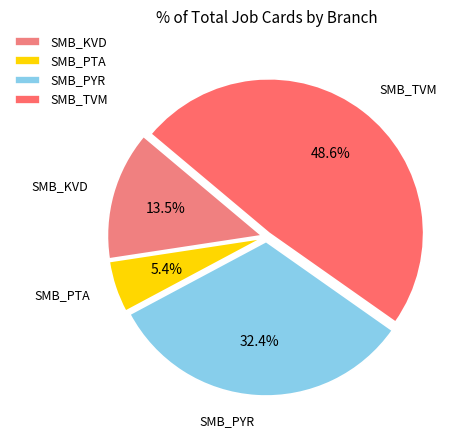

How many segments does this pie chart have?

4